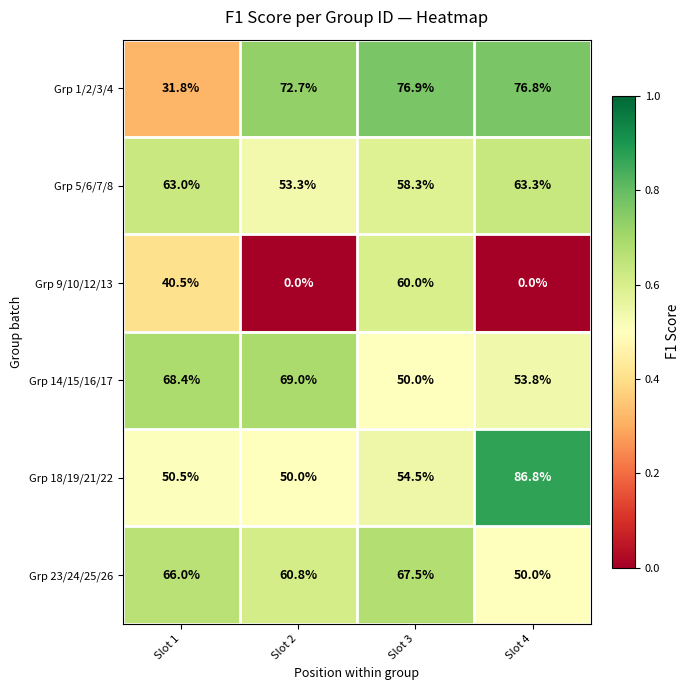

The value of Grp 5/6/7/8 at Slot 2 is 11.9. True or false?

False